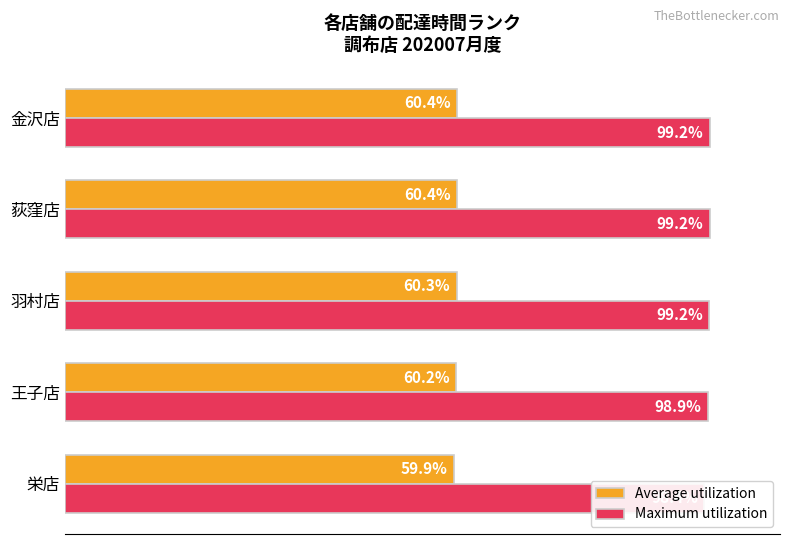

Which series has the largest total across all categories?

Maximum utilization